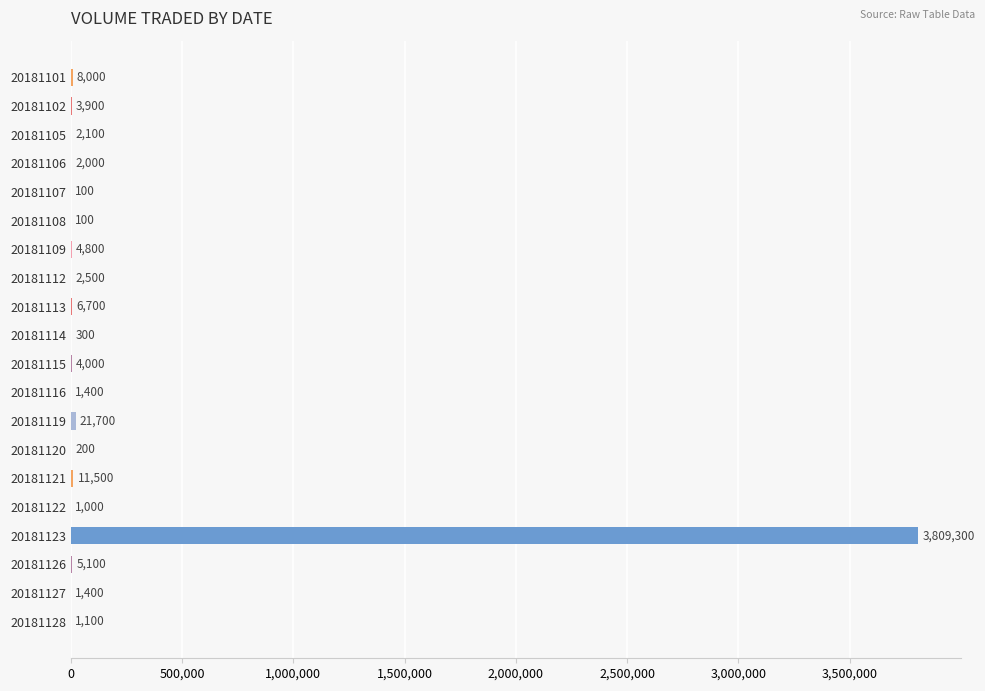

True or false: the data shows 3809300 at 20181123.

True